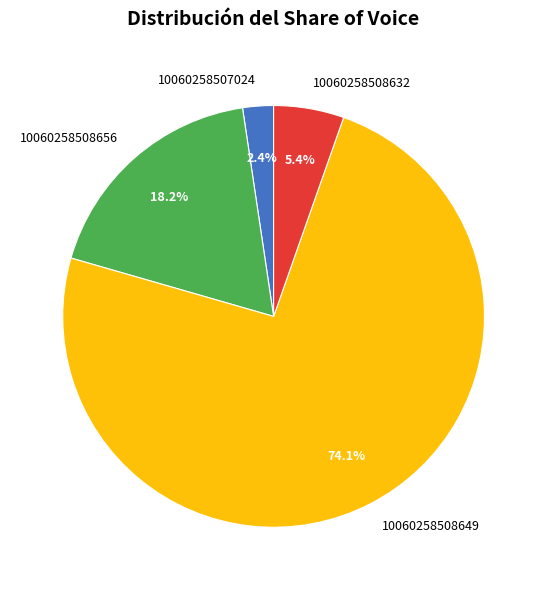

Which slice is the largest?

10060258508649